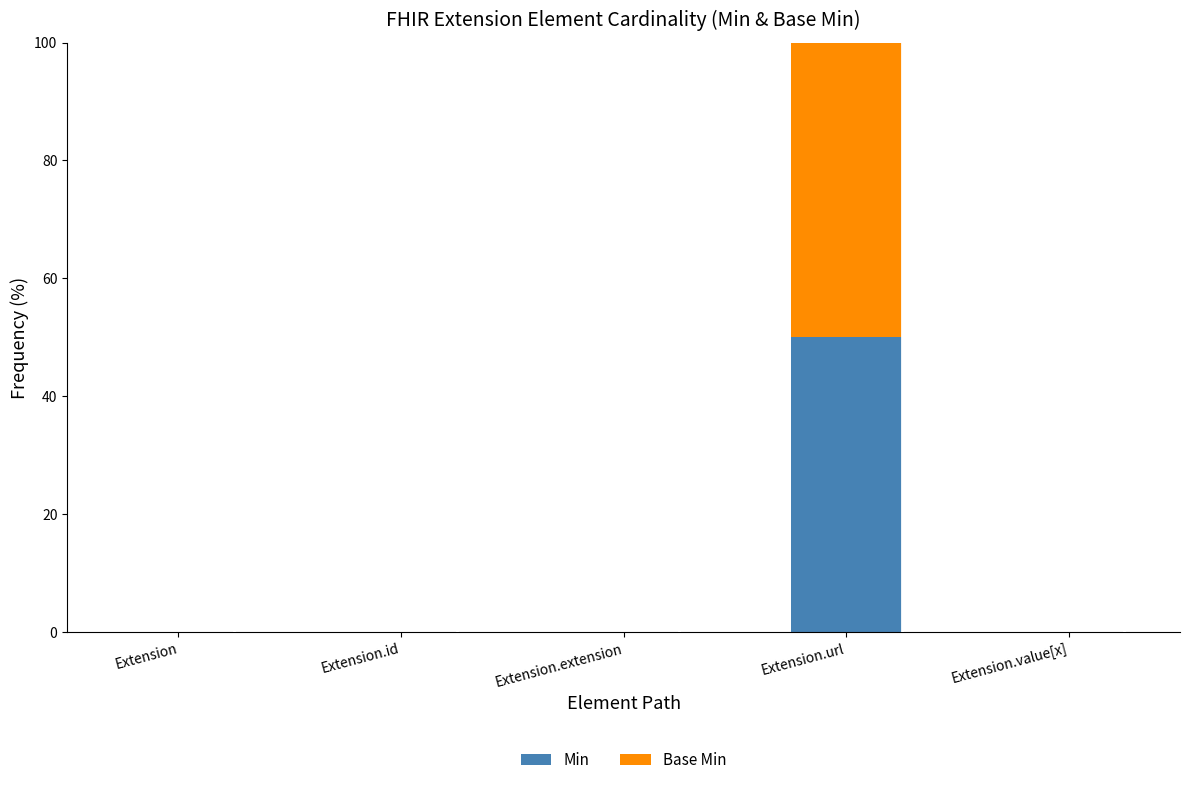

What is the maximum value for Min?

50